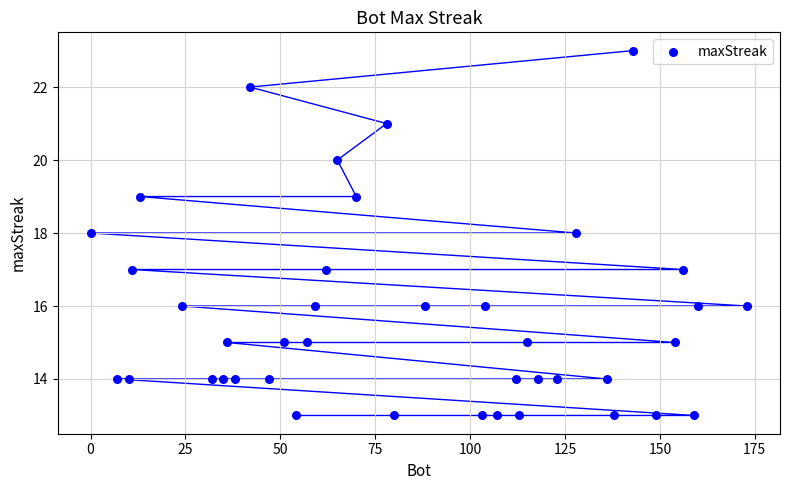

What is the range of Y values (max minus min)?

10